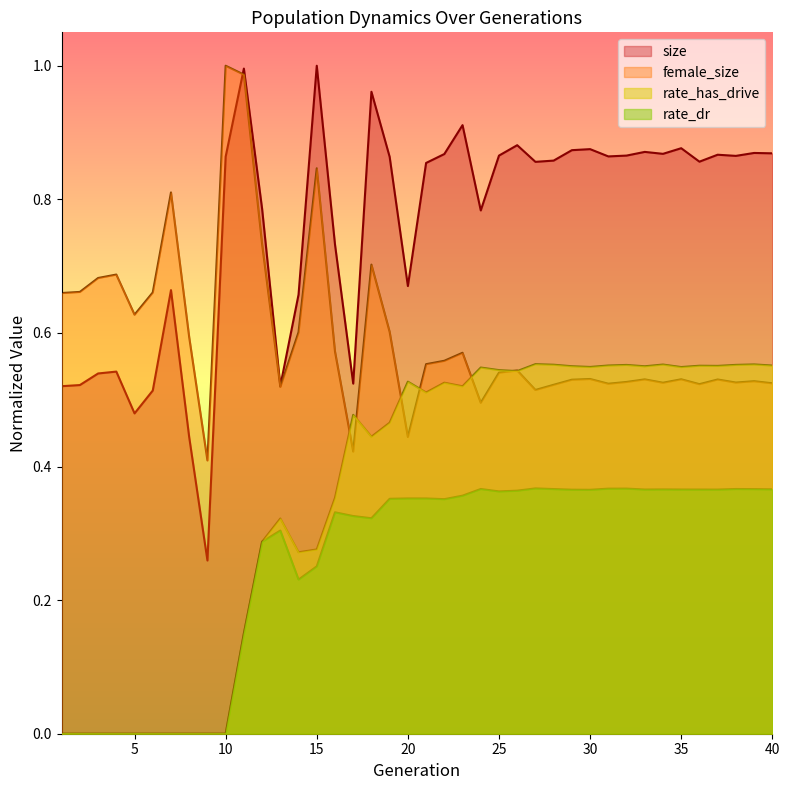

Is the value of rate_dr at 31 greater than the value of female_size at 26?

No